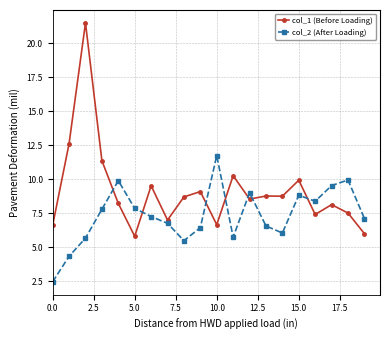

Which series has the largest total across all categories?

col_1 (Before Loading)